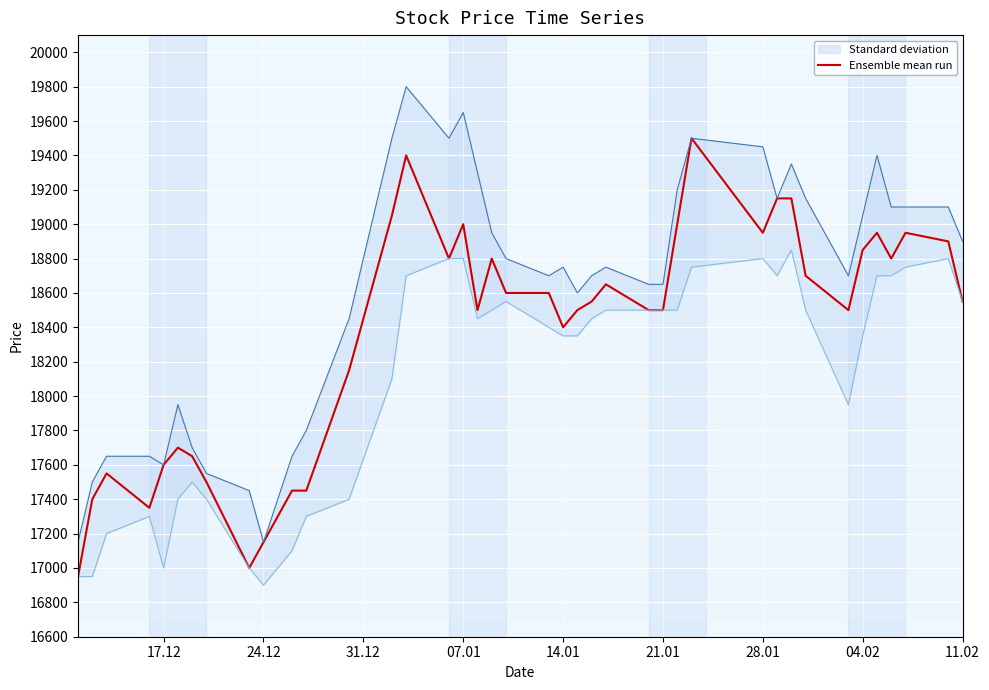

The value of Ensemble mean run at 04.02 is 9588. True or false?

False